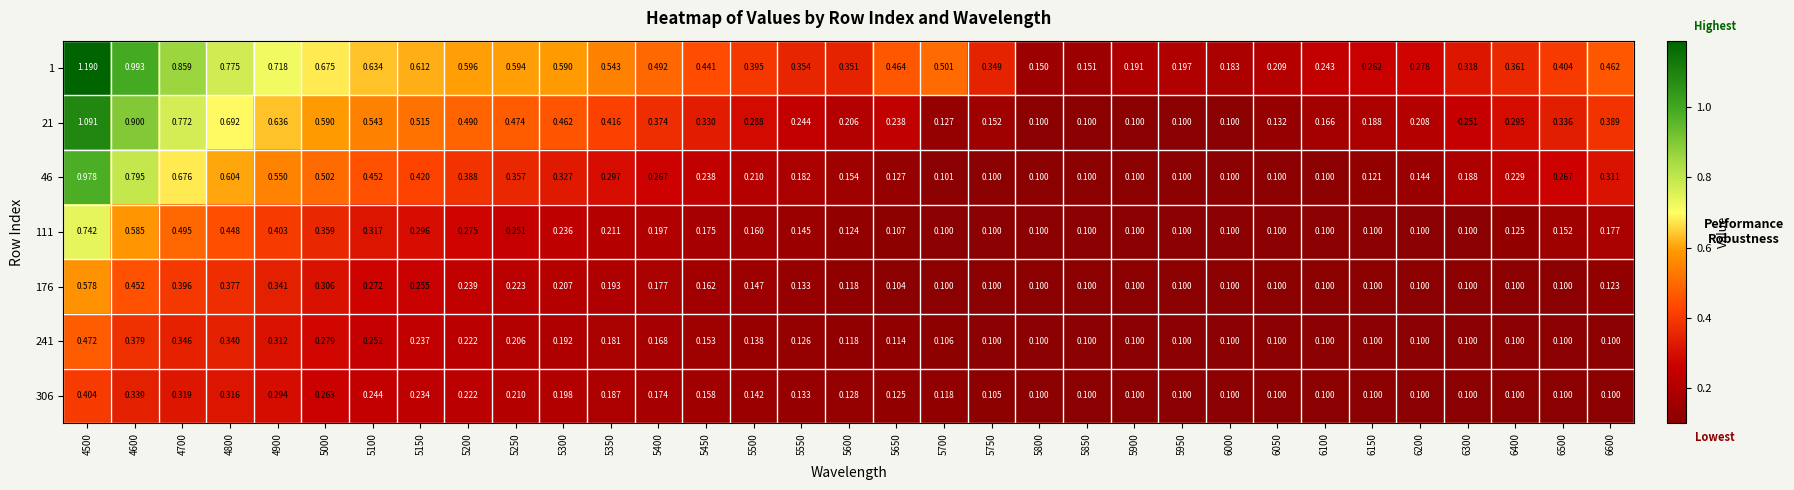

Is the value of 241 at 6050 greater than the value of 46 at 6300?

No